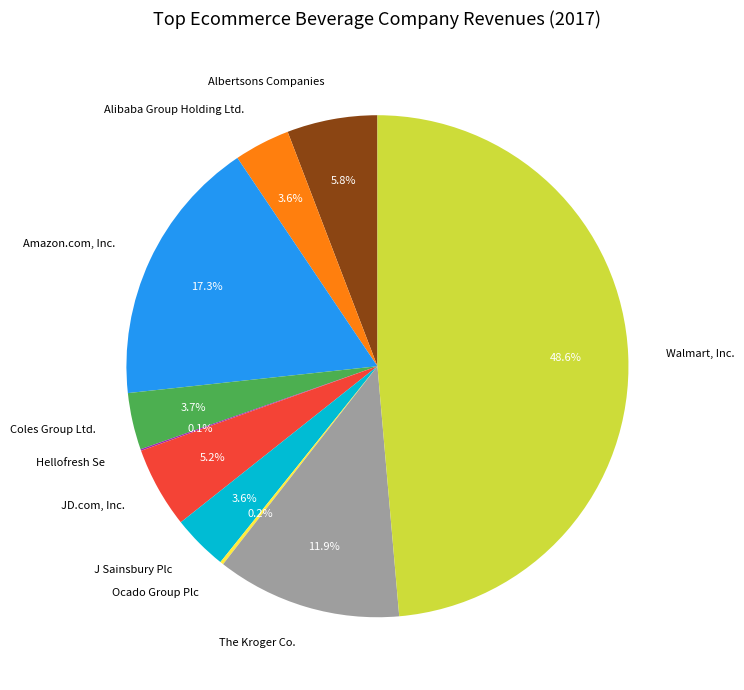

To the nearest percent, what portion does The Kroger Co. represent?

12%